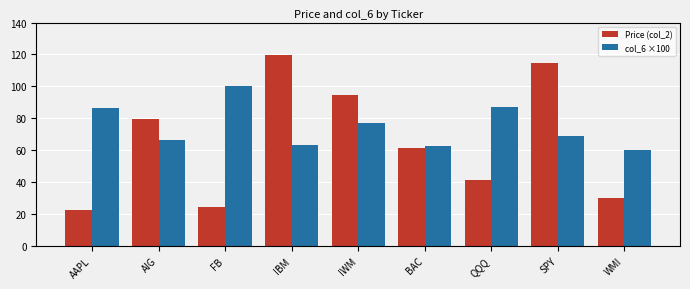

What is the greatest value displayed?

119.7